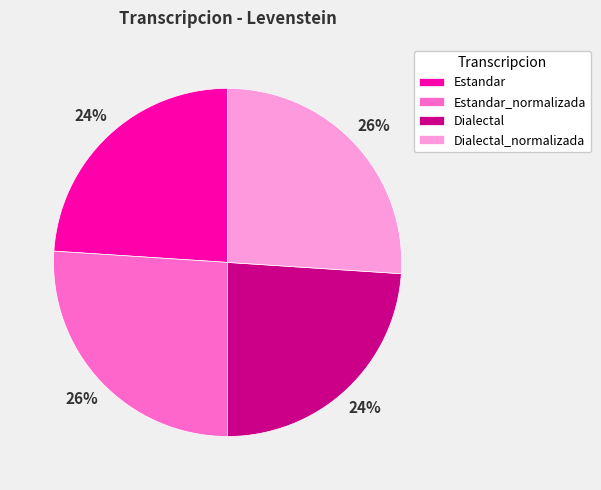

Is there any slice that represents more than half of the pie?

No